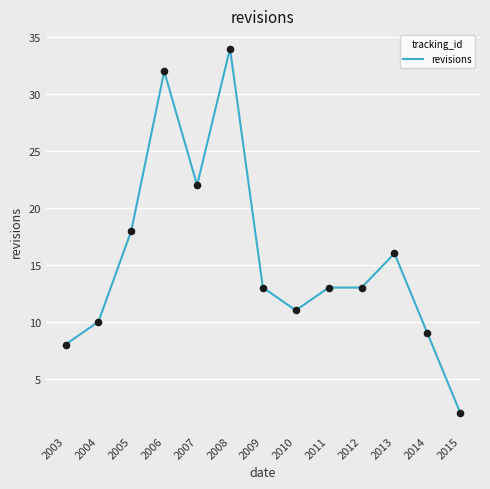

What is the change in value from 2004 to 2012?

+3